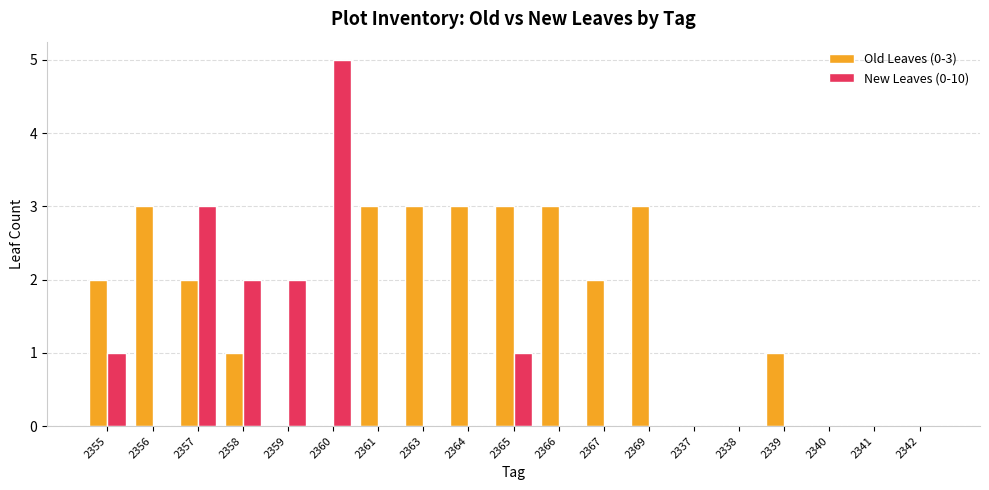

True or false: Old Leaves (0-3) has a value of 2 at 2340.

False